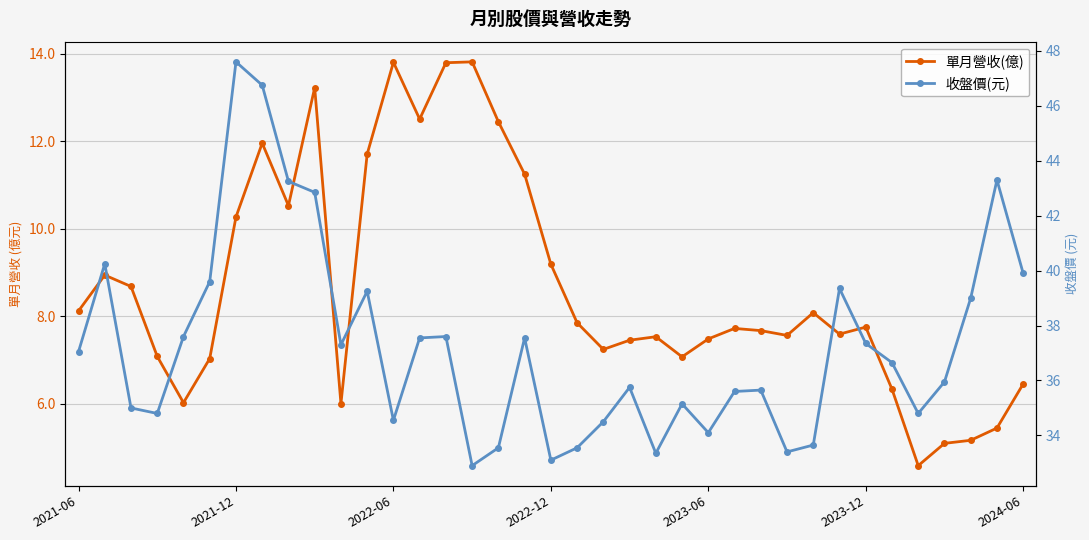

Is it true that 收盤價(元) equals 26.0 at 2024-06?

False